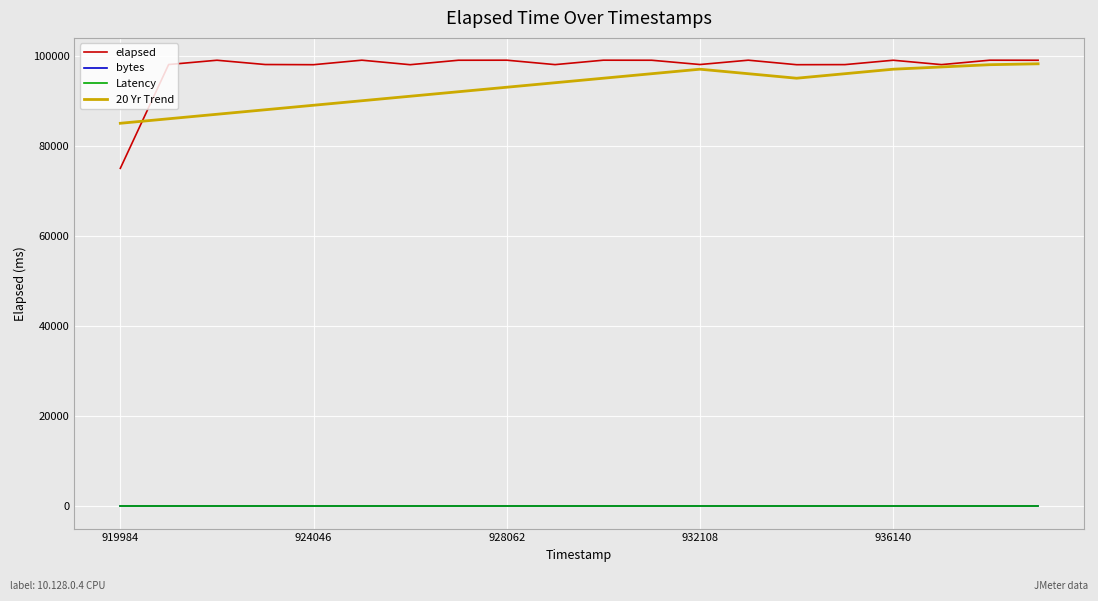

What is the label of the 8th point from the left?

7